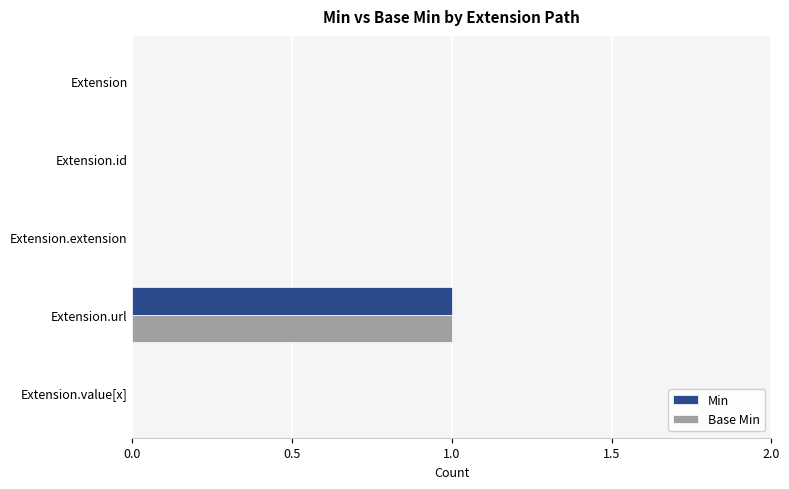

How many categories are shown in the chart?

5